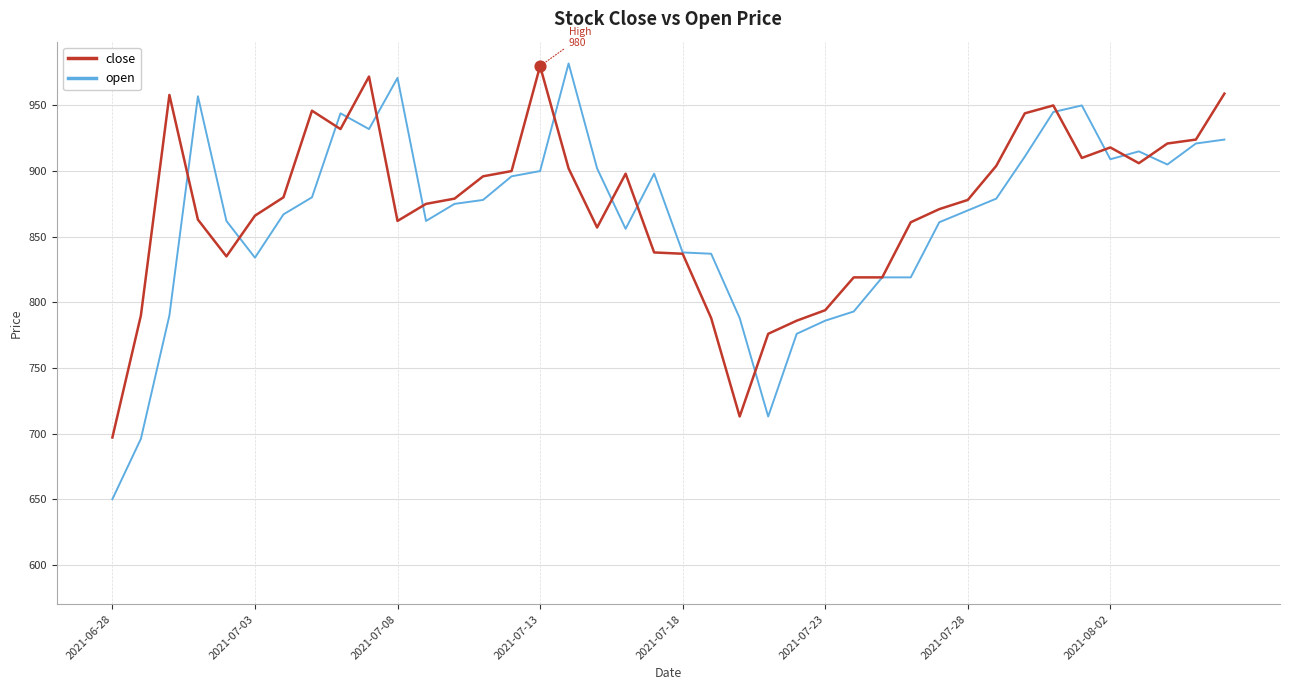

What is the lowest value of the close series?

697